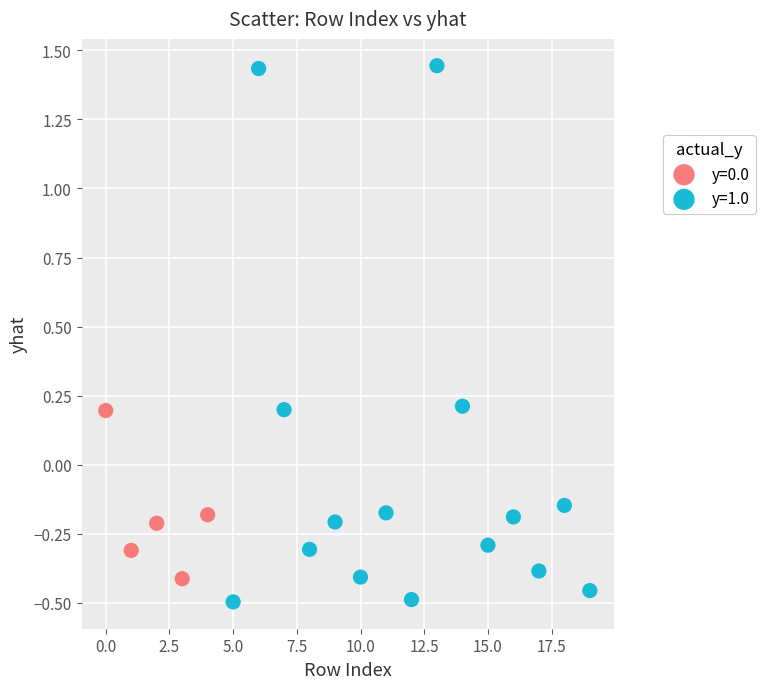

Which series contains the highest Y value?

y=1.0